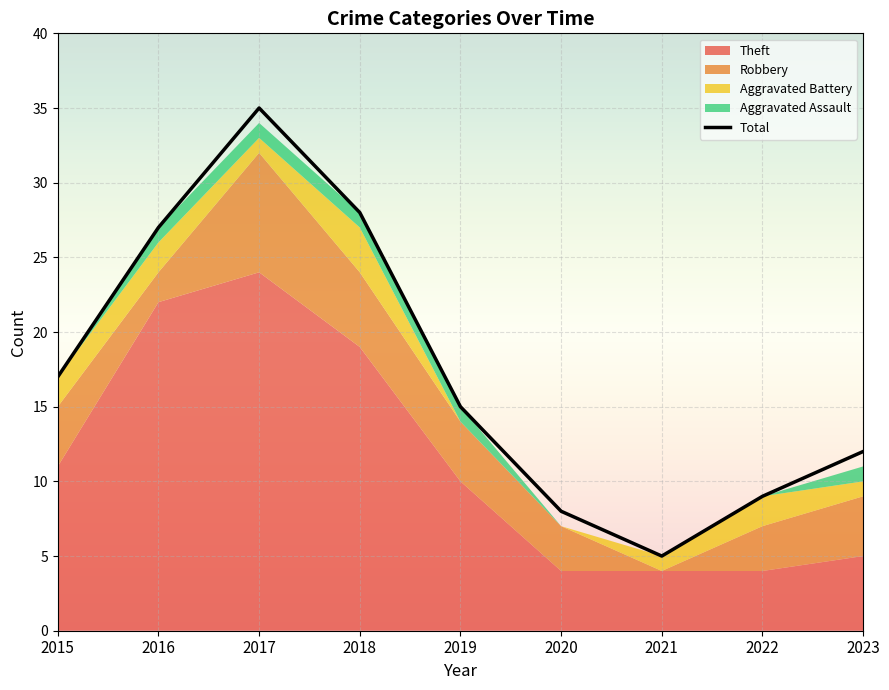

The value at 2015 is 17. True or false?

True